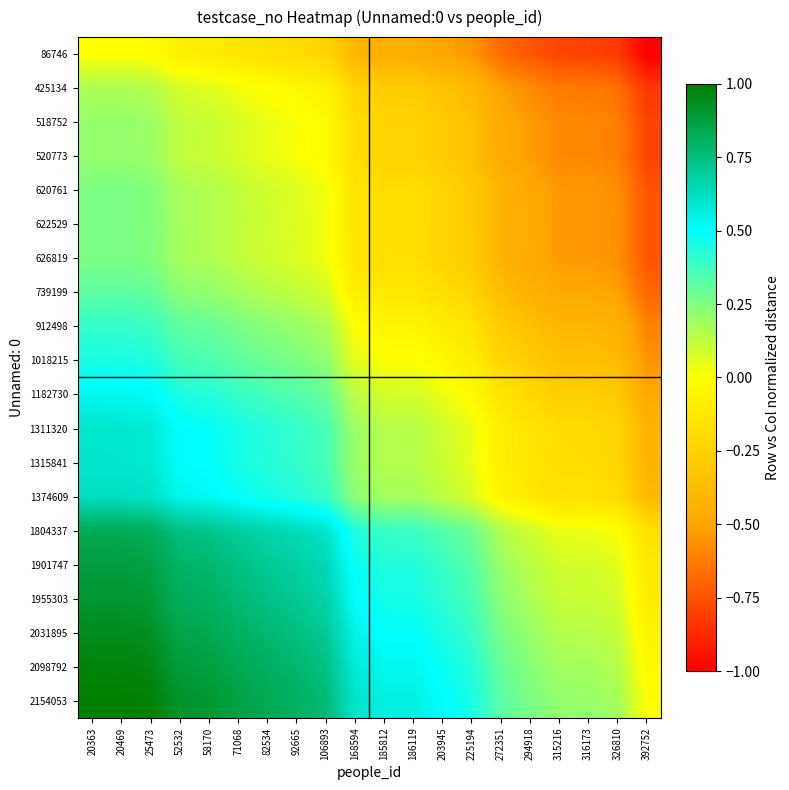

Which series has the largest total across all categories?

2154053